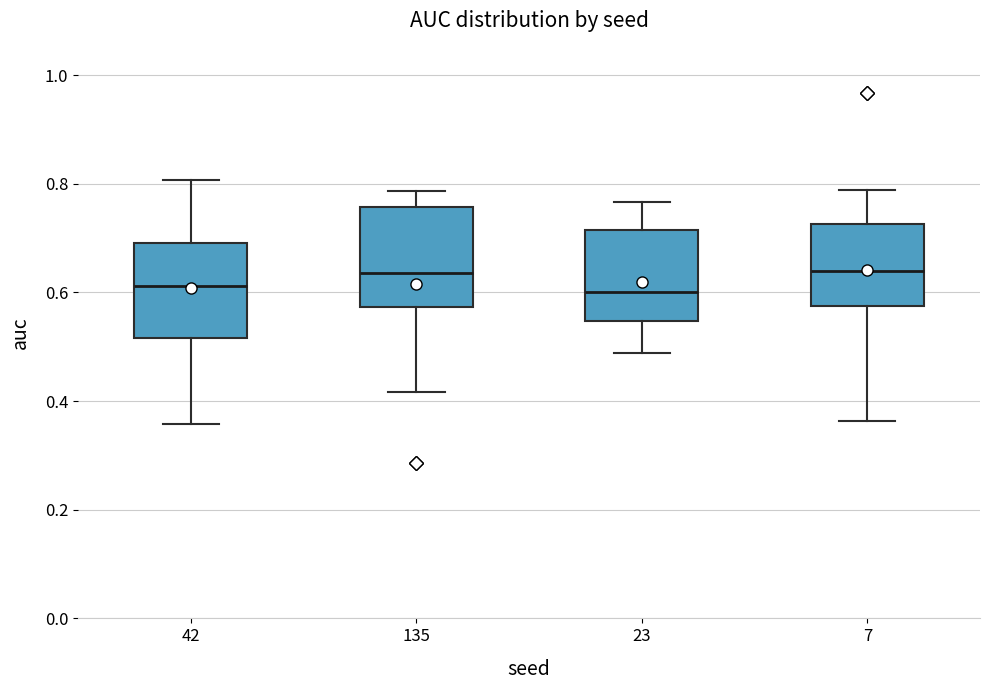

Reading left to right, transcribe this box plot: for each box, give where its median line is, the range the box spans, and where its two whiskers end, as read against the y-axis. The values are not printed on the chart, so give them approximately, as read against the axis.

42: median 0.62, box 0.52 to 0.70, whiskers 0.36 to 0.80
135: median 0.64, box 0.58 to 0.76, whiskers 0.42 to 0.78
23: median 0.60, box 0.54 to 0.72, whiskers 0.48 to 0.76
7: median 0.64, box 0.58 to 0.72, whiskers 0.36 to 0.78